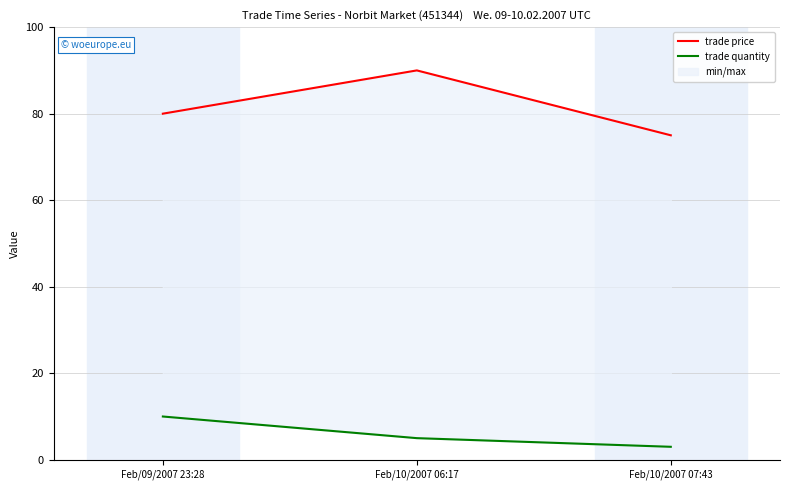

At which category is the sum across all series the highest?

Feb/10/2007 06:17